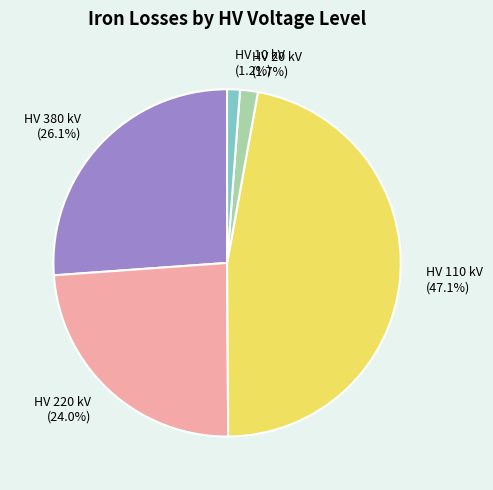

Is the sum of HV 10 kV and HV 380 kV greater than half?

No